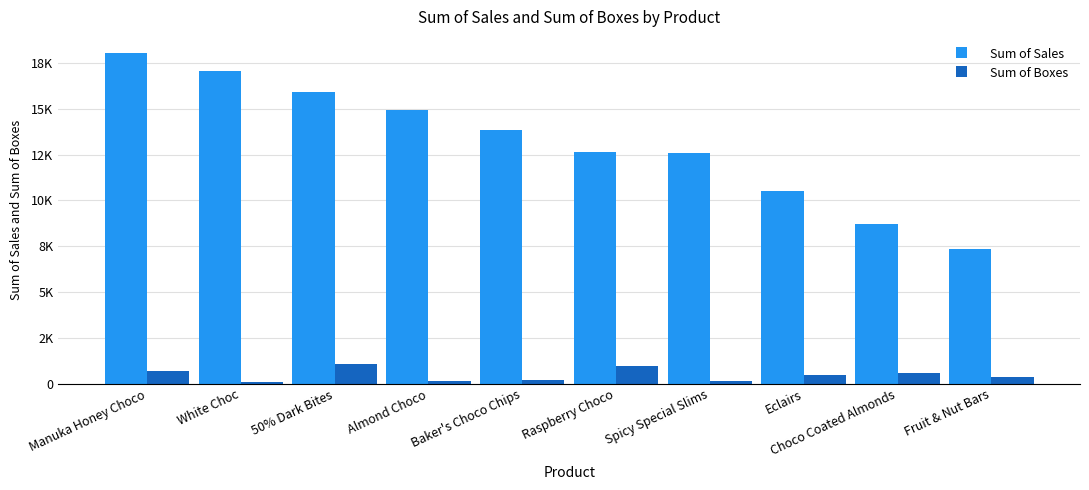

What are all the series names shown in the legend?

Sum of Sales, Sum of Boxes